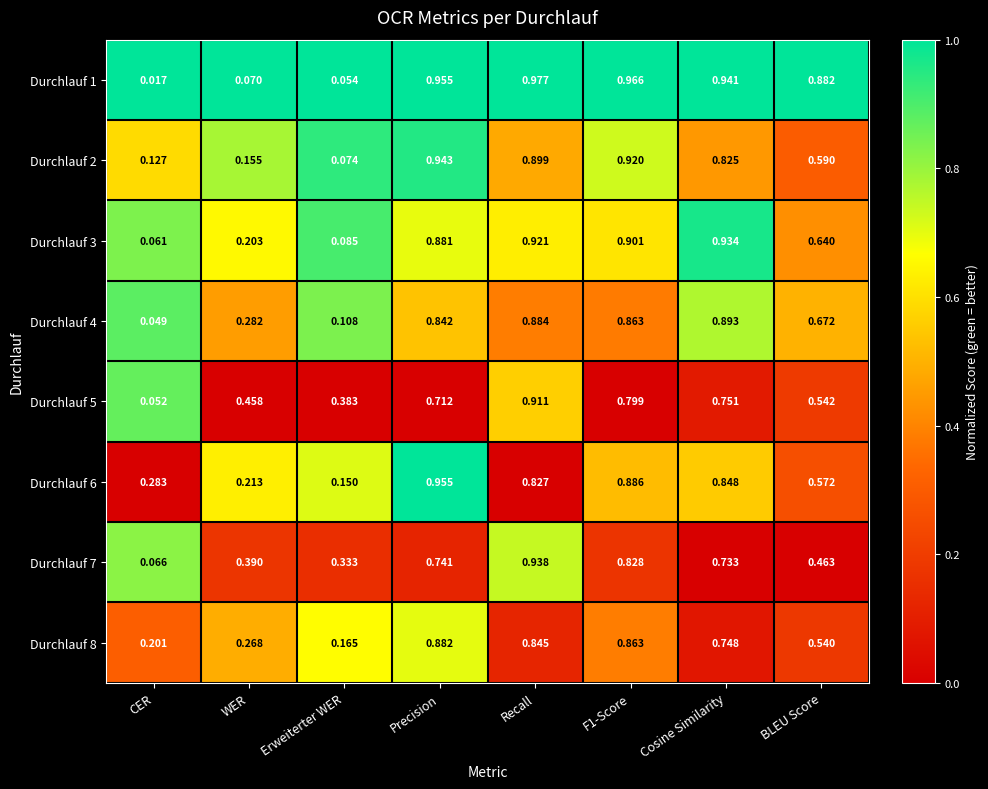

At which category is the sum across all series the highest?

Recall